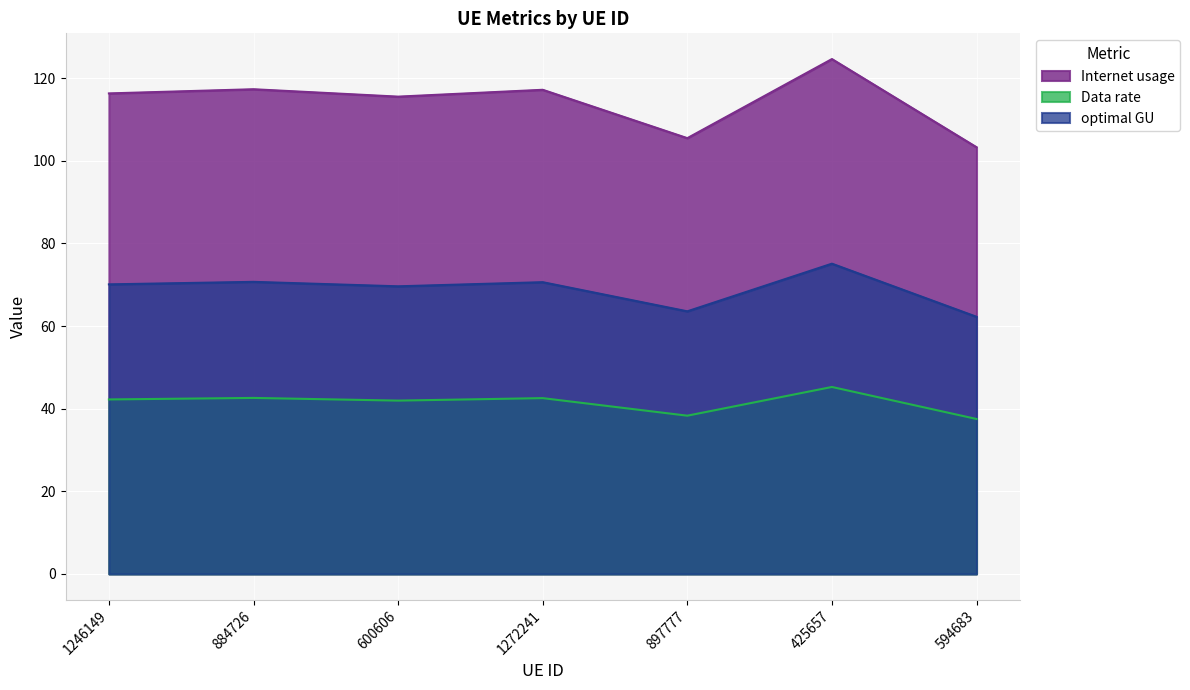

At which label does Internet usage reach its peak?

425657